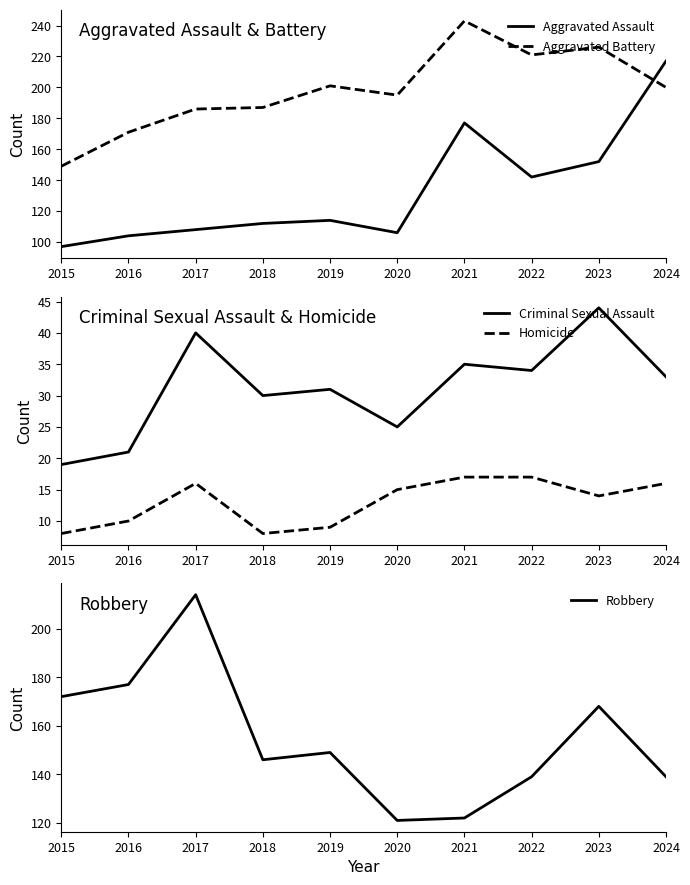

What is the difference between the Robbery values at 2018 and 2020?

25